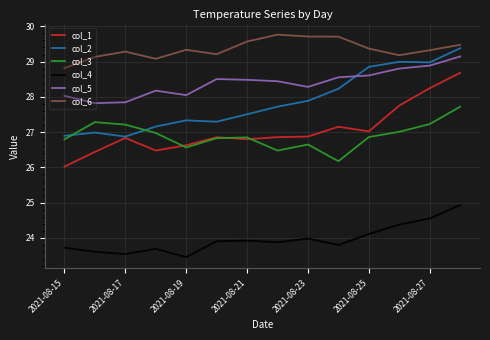

What is the minimum value shown in the chart?

23.5